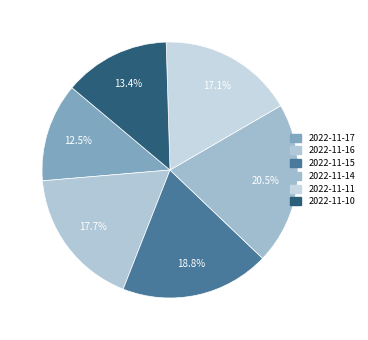

Count the number of slices in the pie.

6